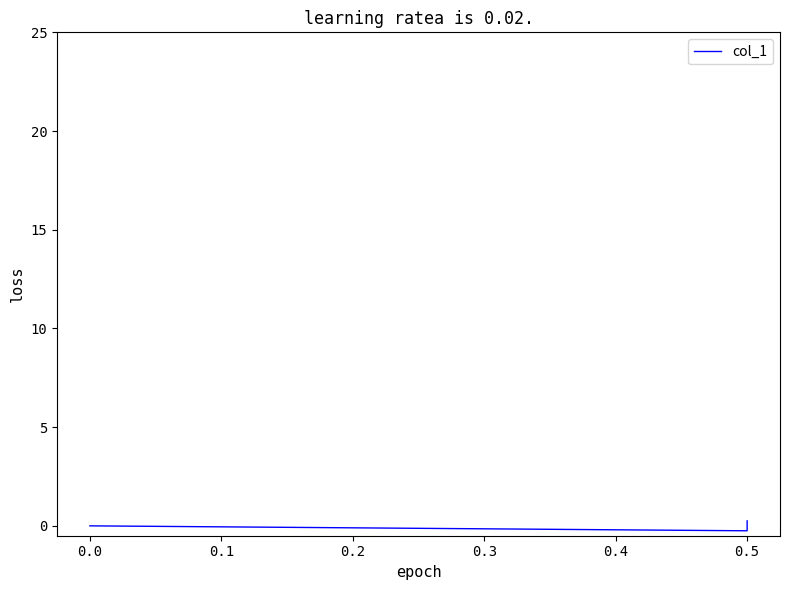

What is the maximum value shown in the chart?

0.2